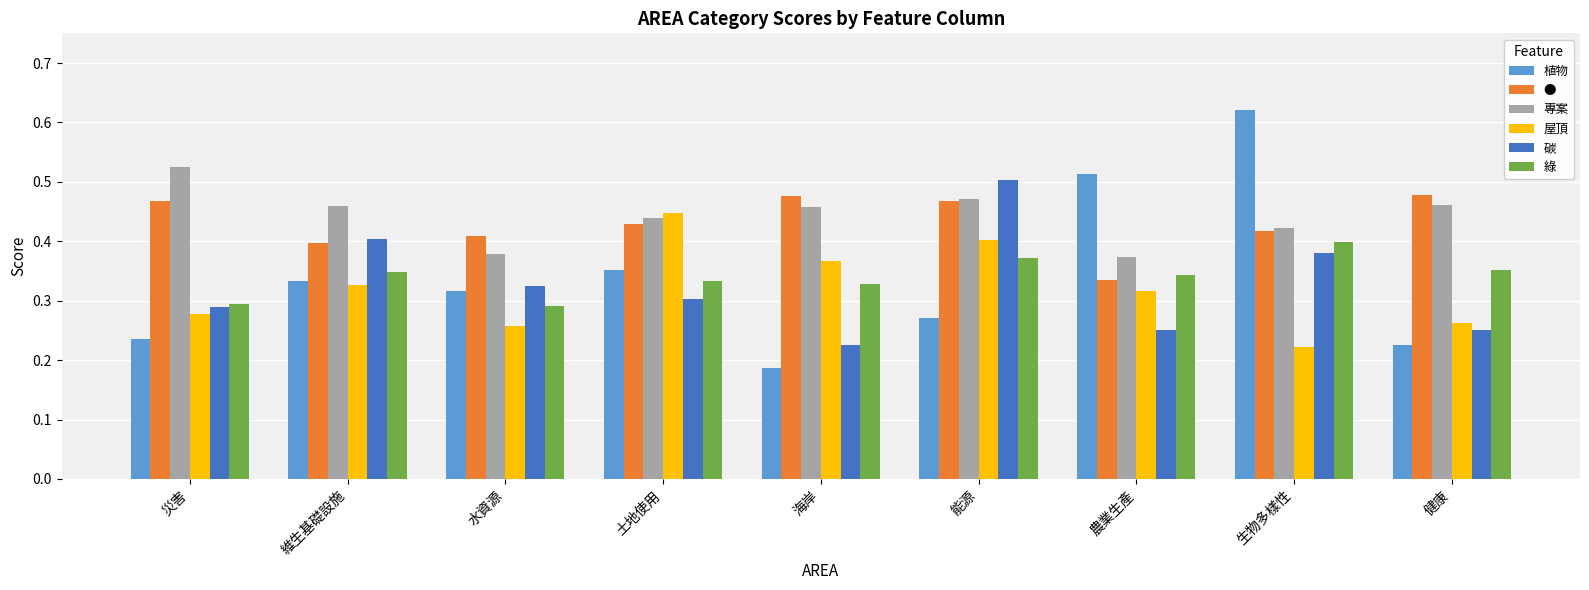

Which series has the largest range (max minus min)?

植物